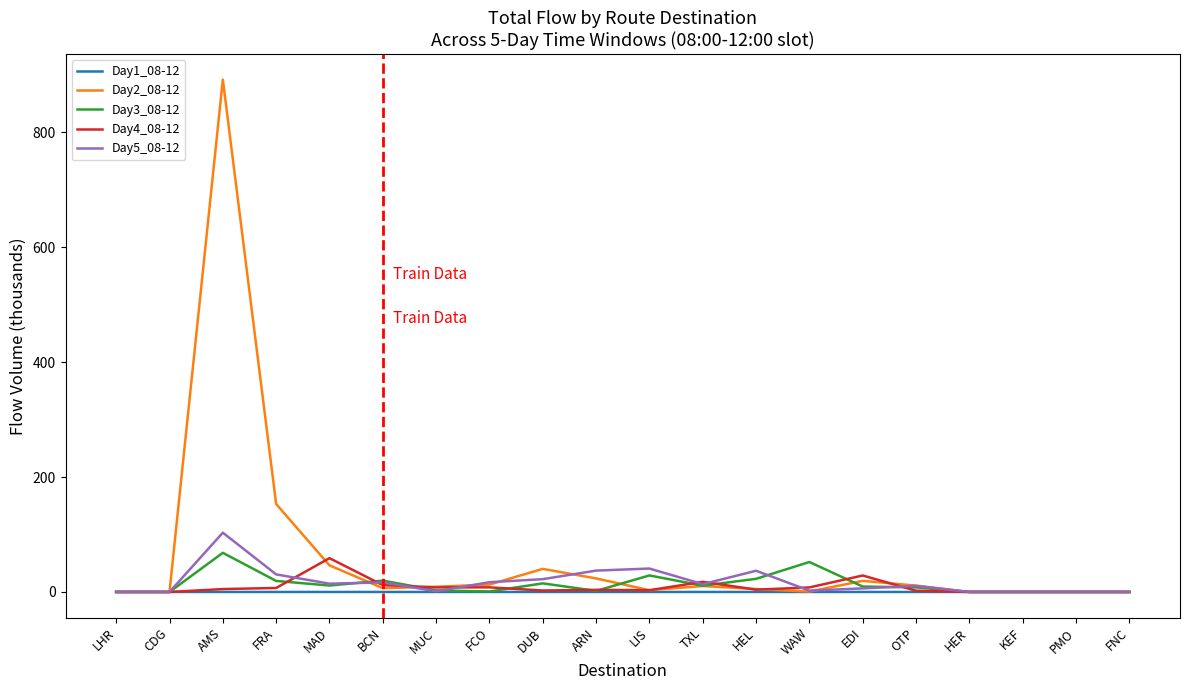

What is the sum of all Day5_08-12 values?

352.7